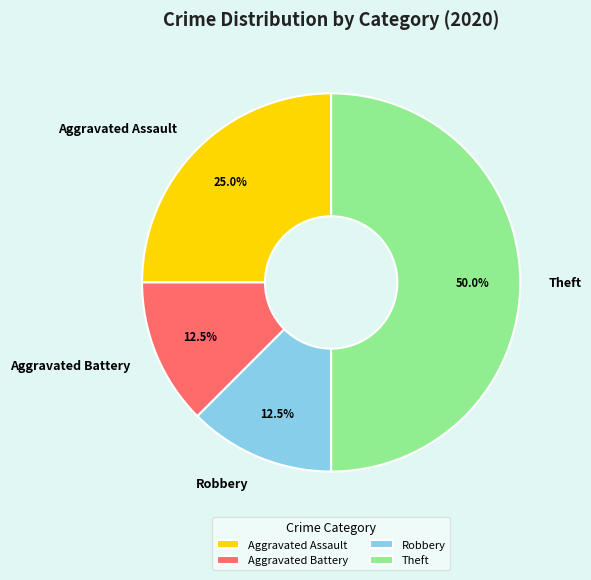

Does Robbery represent more than half of the total?

No